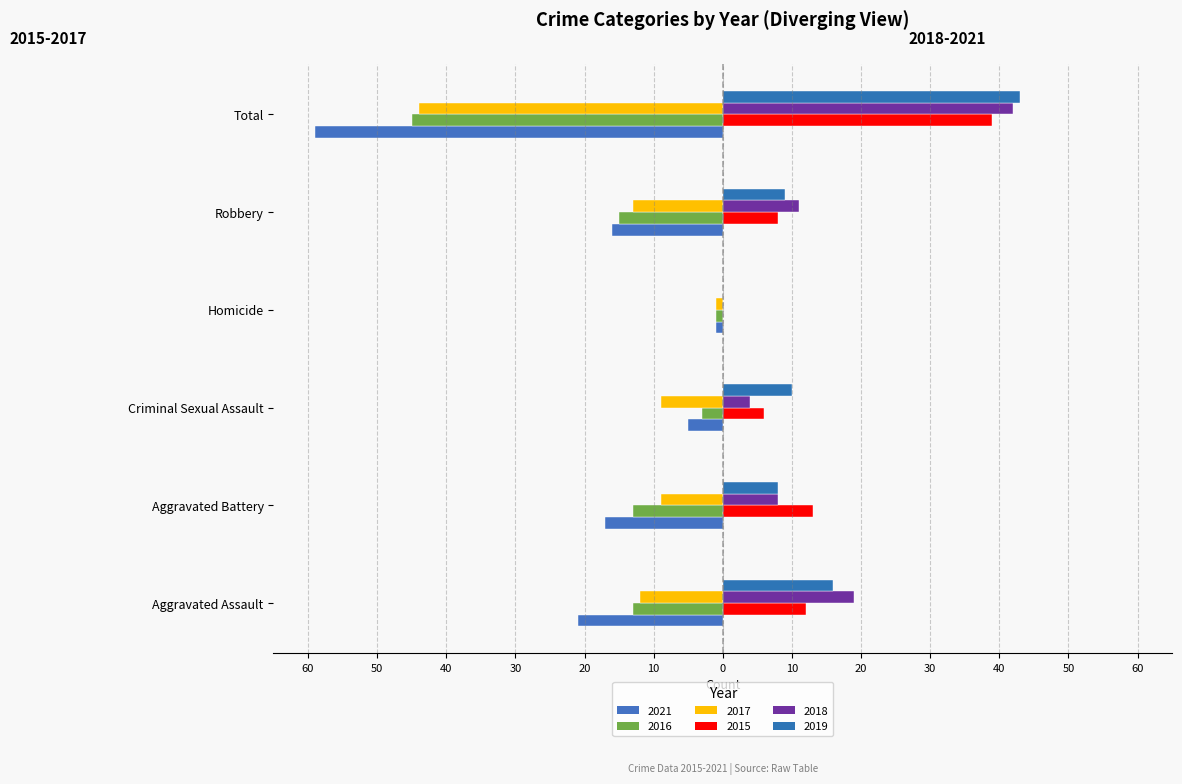

Where does the 2021 series first go above -16?

Criminal Sexual Assault